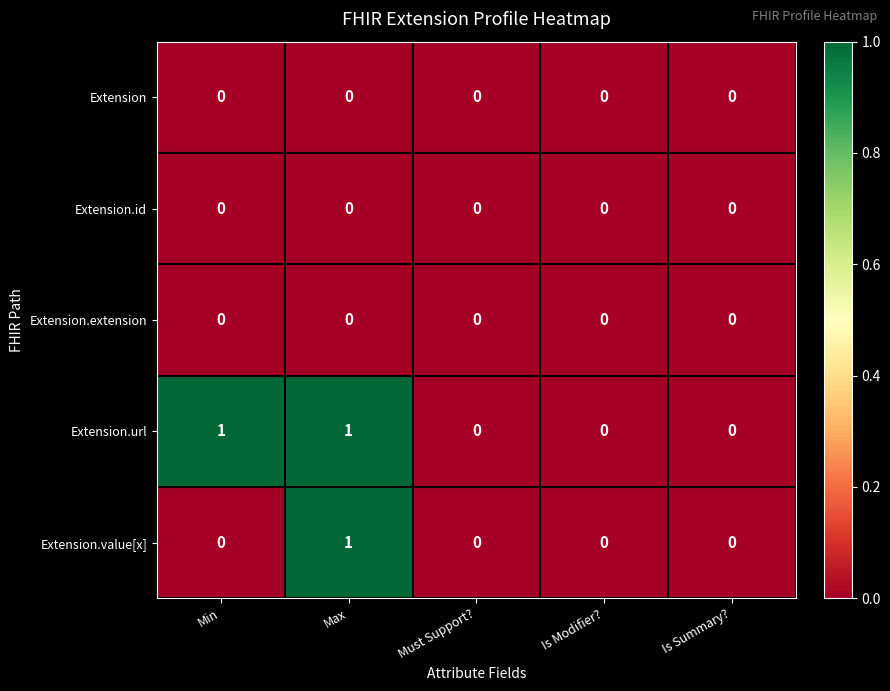

Which category has the highest value in the Extension.value[x] series?

Max